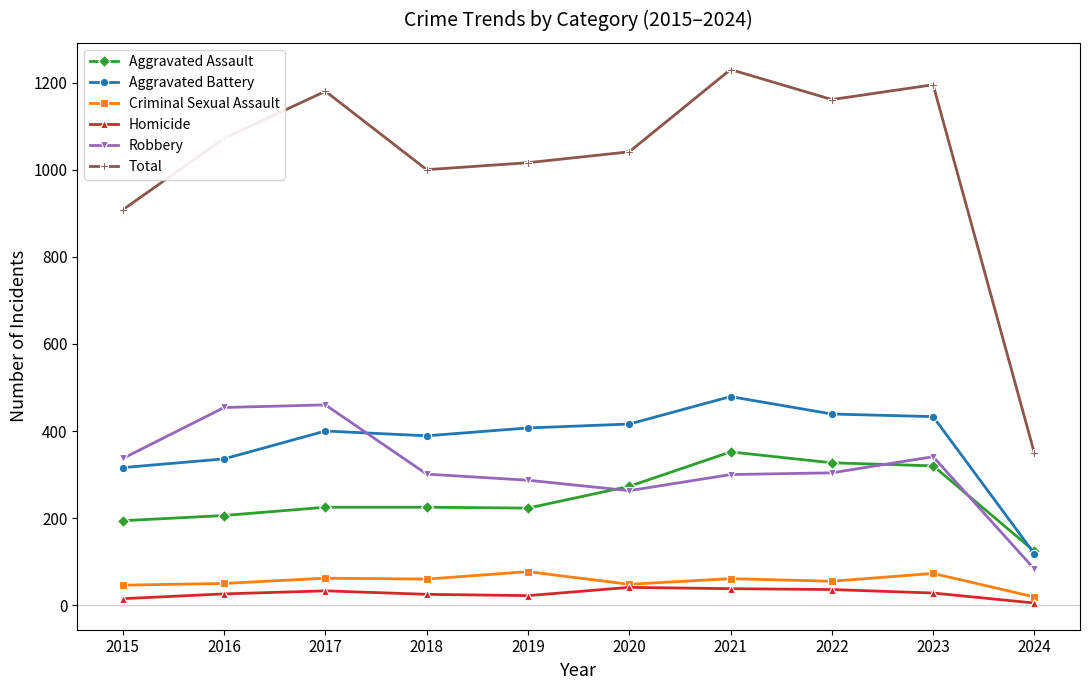

How many values in the Homicide series are below 28?

5